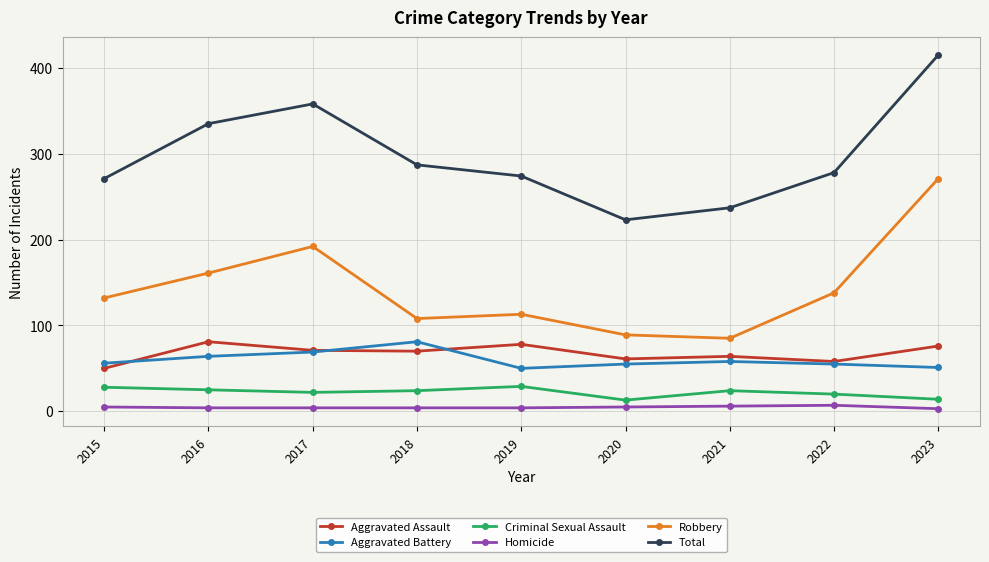

Is it true that Aggravated Battery equals 51 at 2023?

True